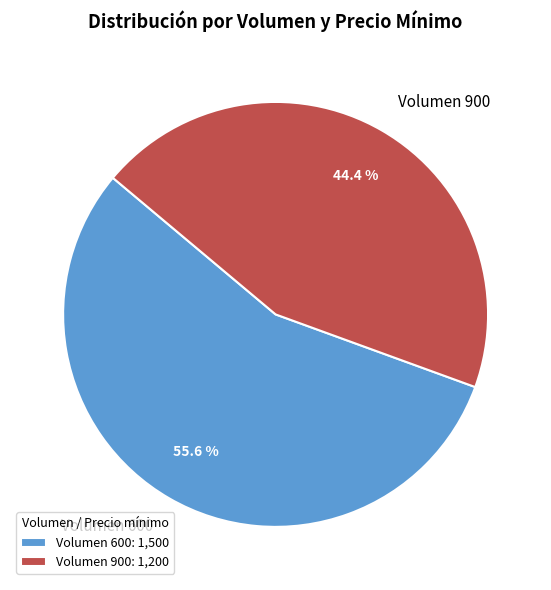

Does Volumen 900 account for over 50% of the chart?

No